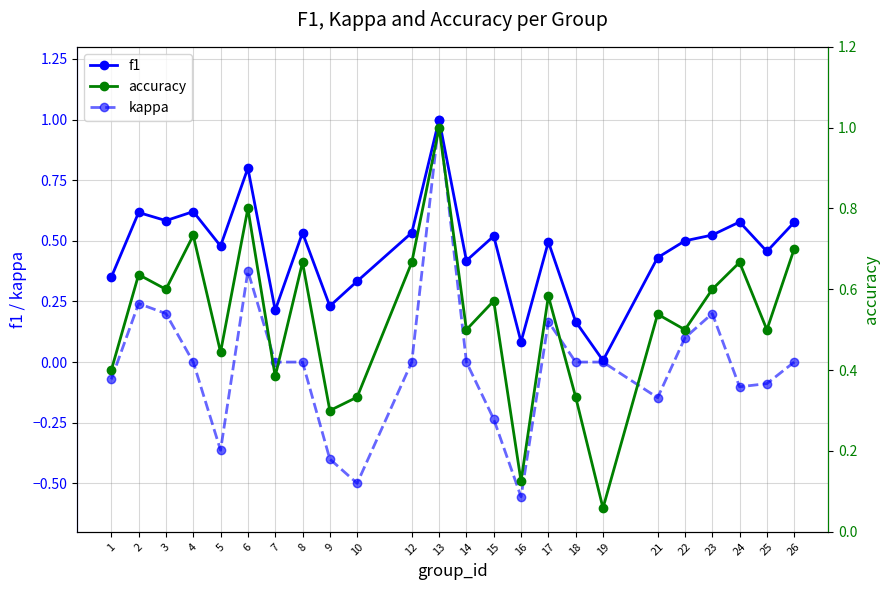

True or false: accuracy and kappa intersect in this chart.

False